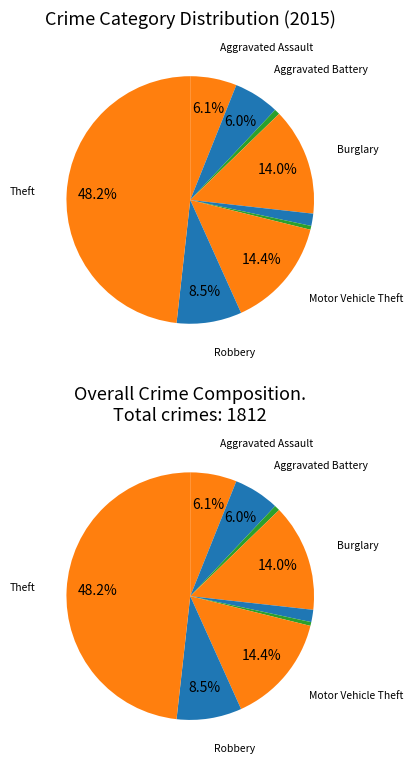

Do Aggravated Battery and Arson together represent more than half of the pie?

No